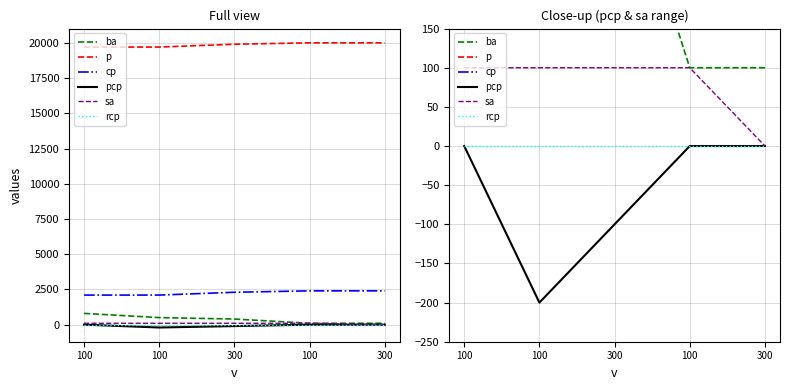

Which series changed the most between 100 and 300?

sa